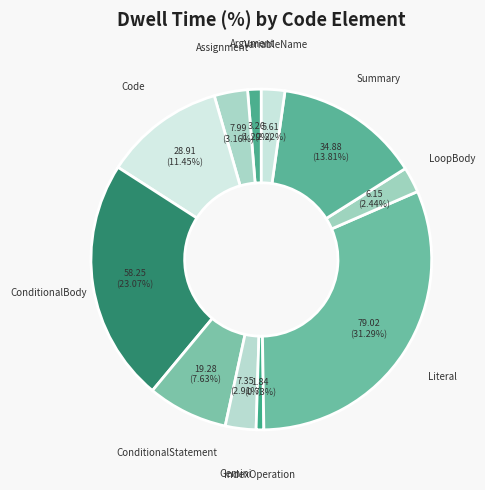

What is the smallest slice in the pie chart?

IndexOperation